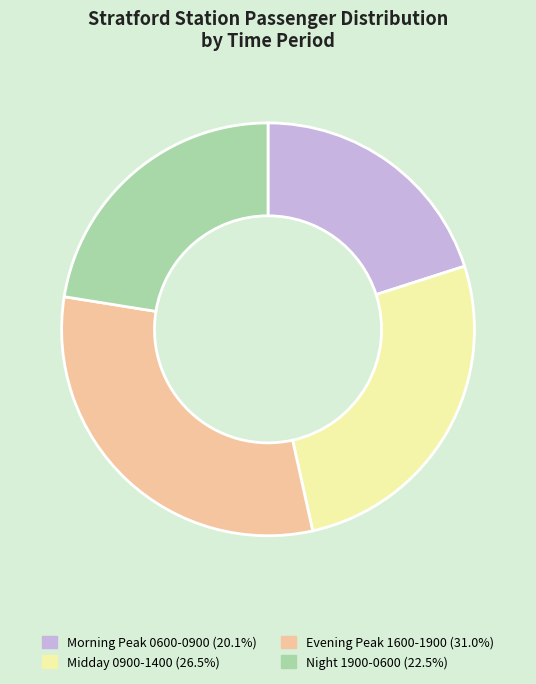

Does any single category account for the majority?

No